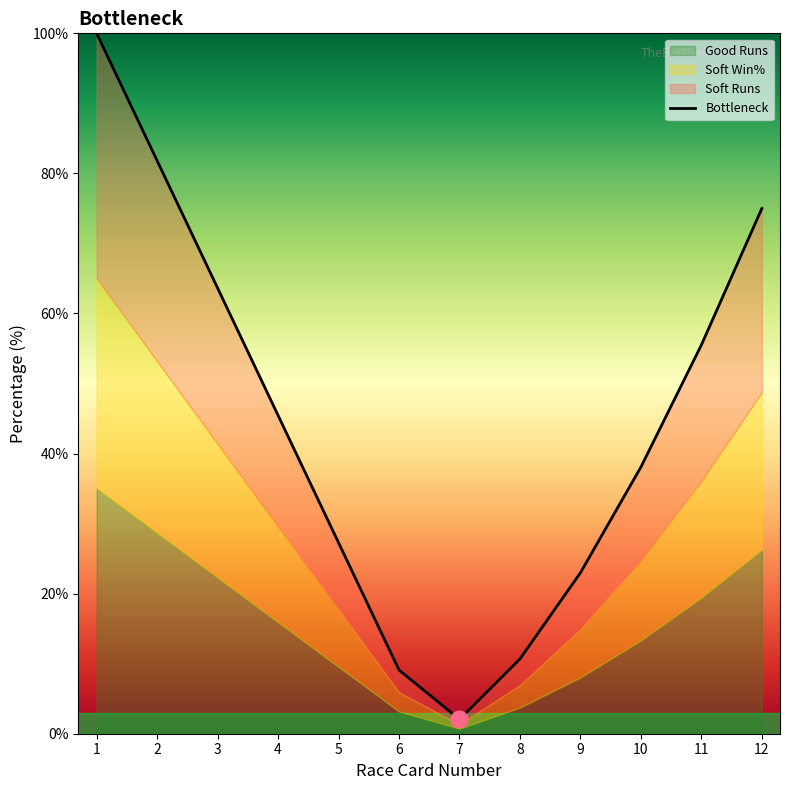

Approximately how many times larger is the value at 4 compared to 12?

0.6